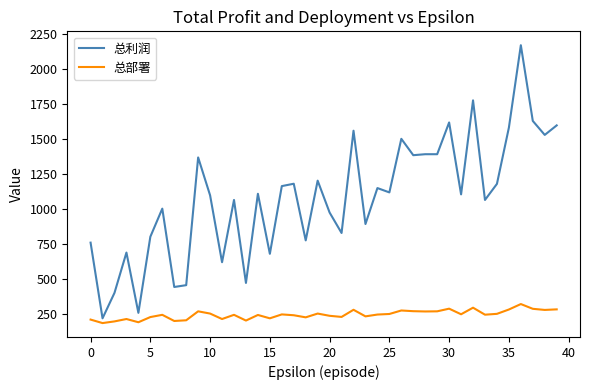

True or false: 总利润 and 总部署 cross at least once.

False